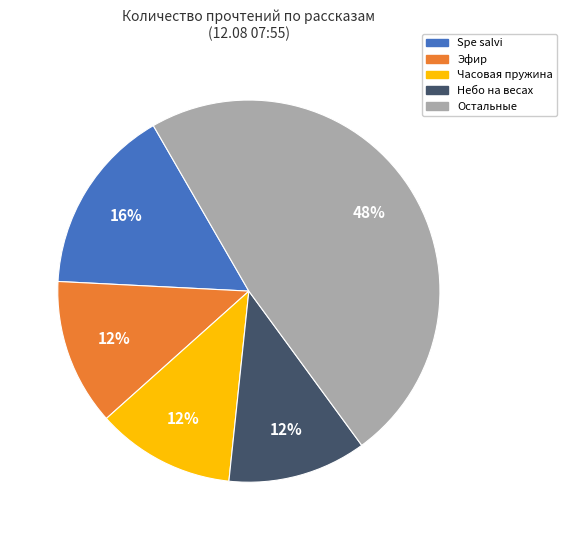

Count the number of slices in the pie.

5